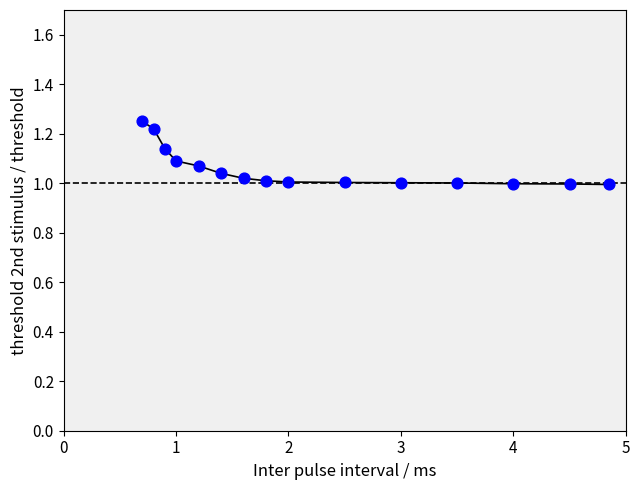

What is the range of X values (max minus min)?

4.1